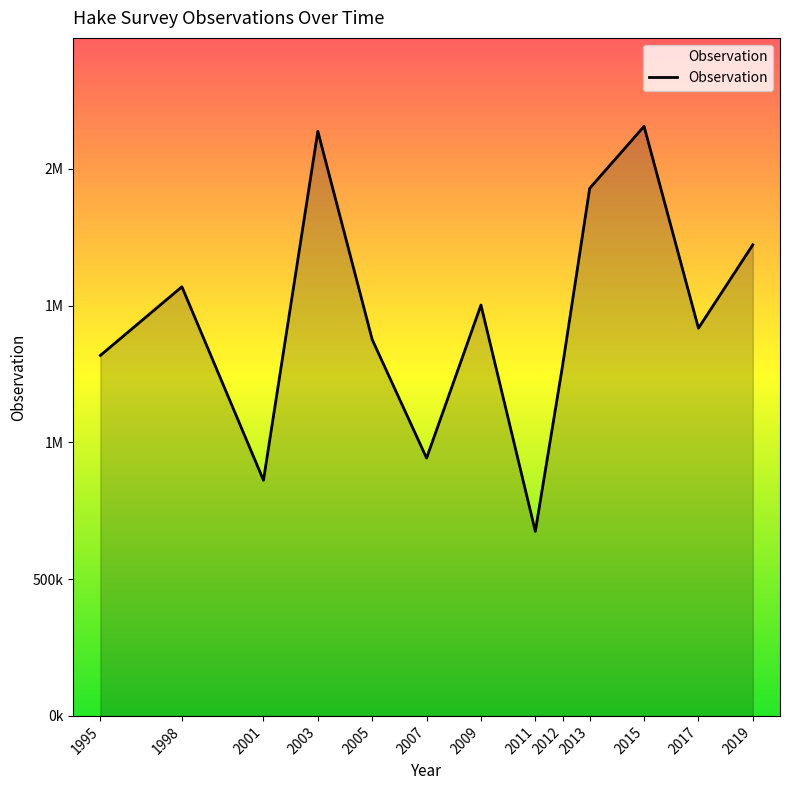

What is the difference between the maximum and second lowest values?

1294109